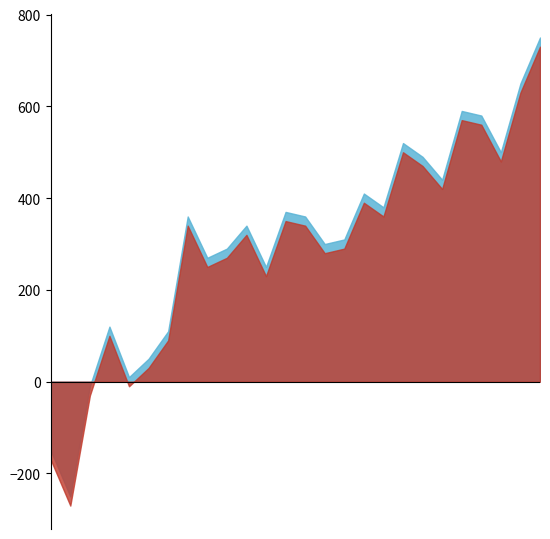

Does the chart have visible grid lines?

No